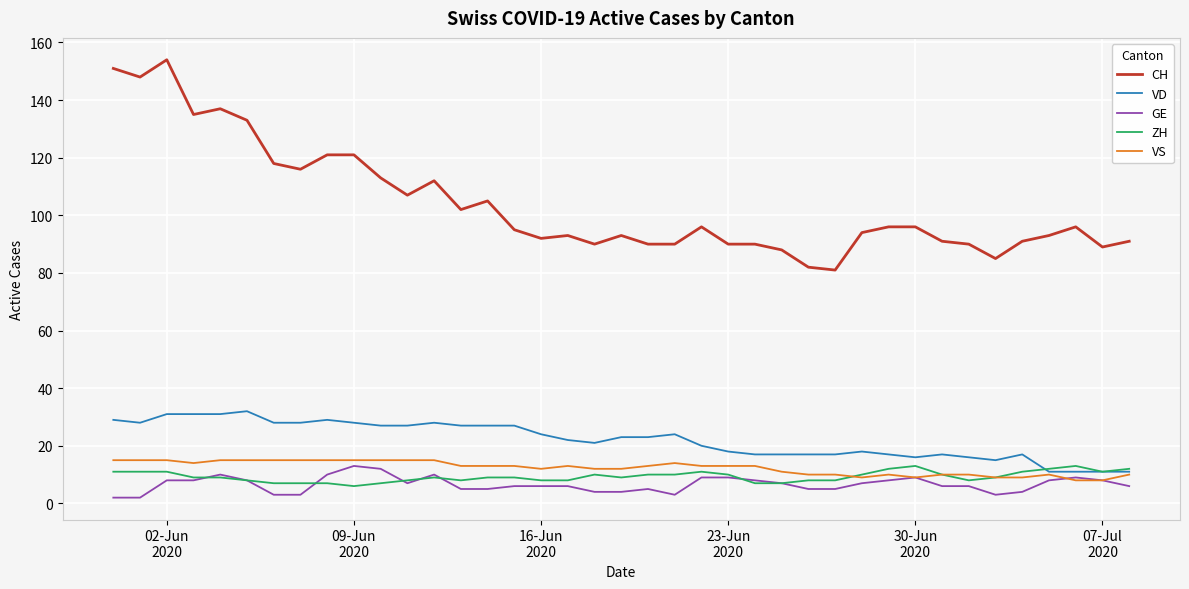

True or false: CH has more than 0 points higher than both neighbors.

True